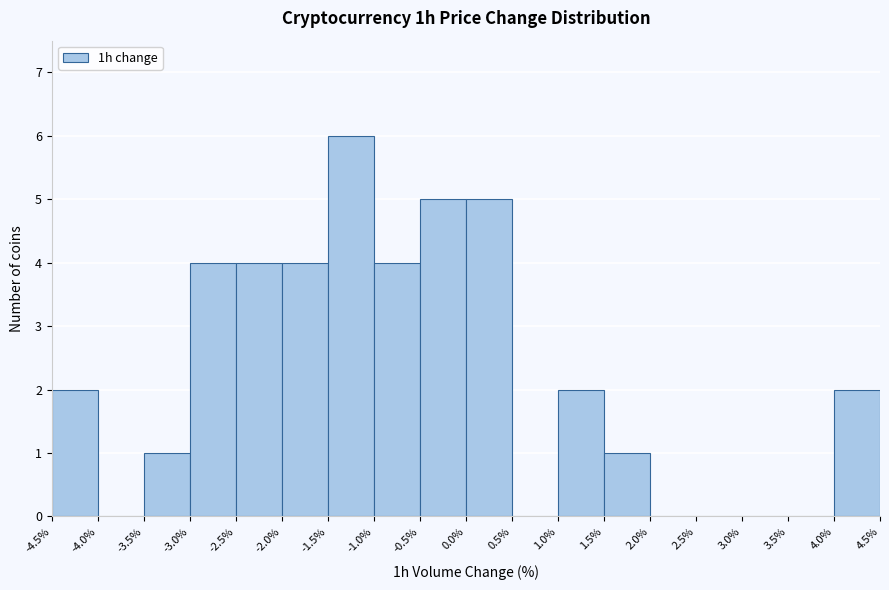

Over which range of the x-axis is the bar tallest?

-1.5% to -1.0%